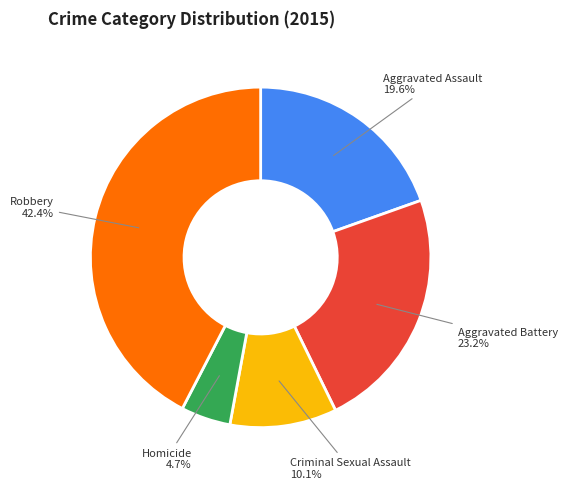

Is there any slice that represents more than half of the pie?

No